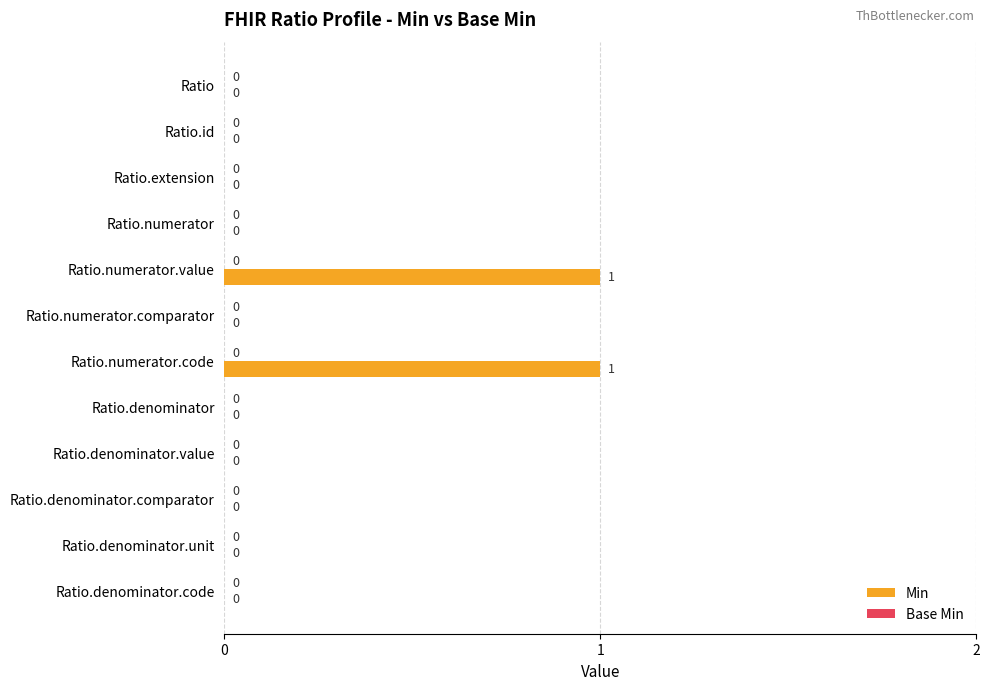

How many values are between 0 and 1?

12